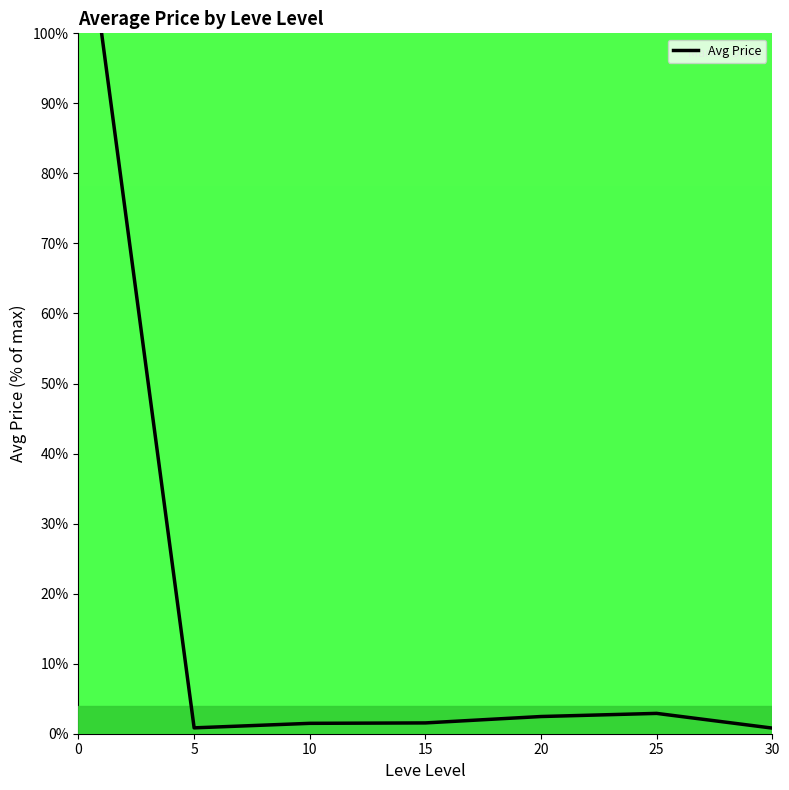

True or false: the data has more than 2 interior local peaks.

False